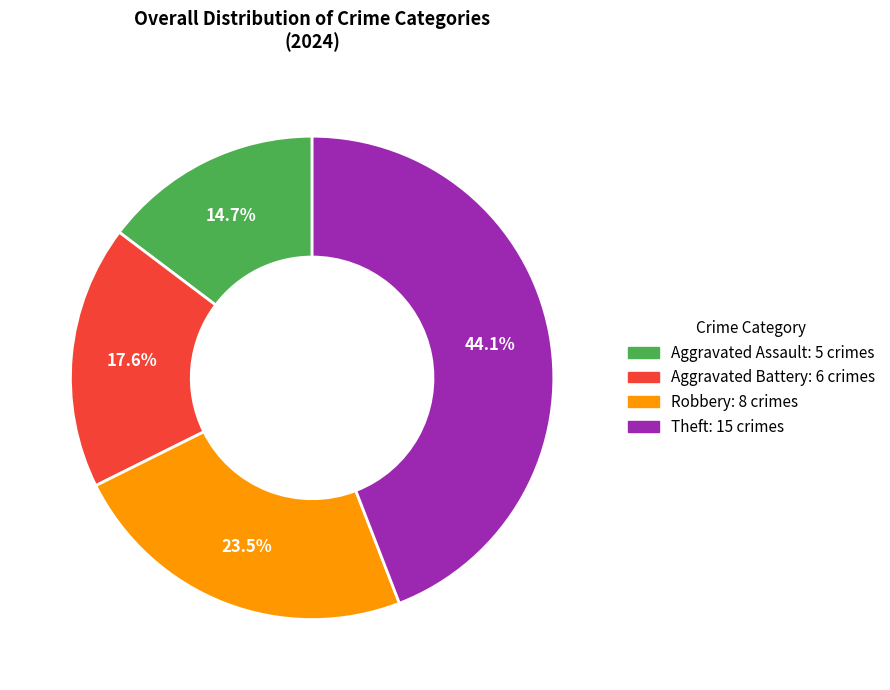

To the nearest percent, what is the average slice percentage?

25%